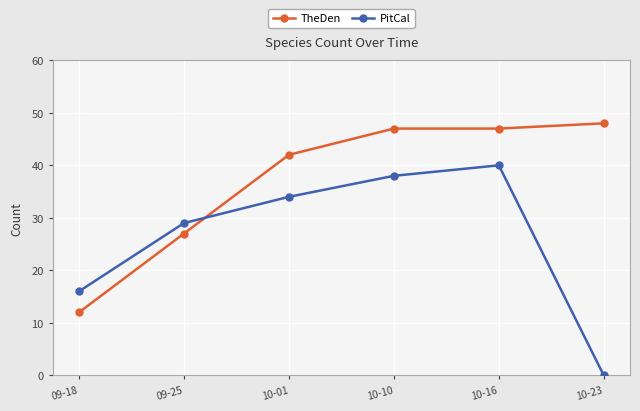

At which label does PitCal reach its peak?

10-16